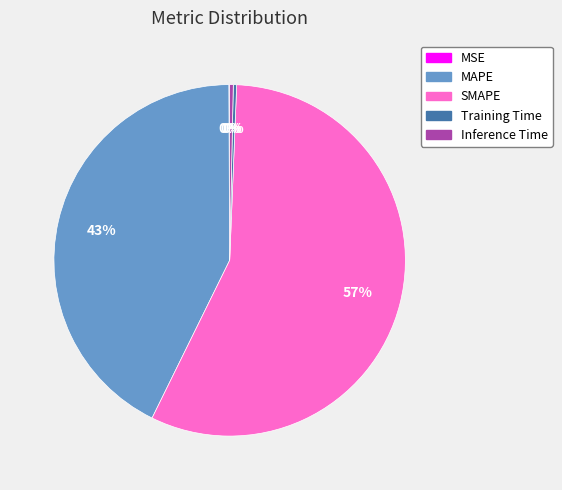

What is the ratio of the value at MAPE to the value at SMAPE?

0.8